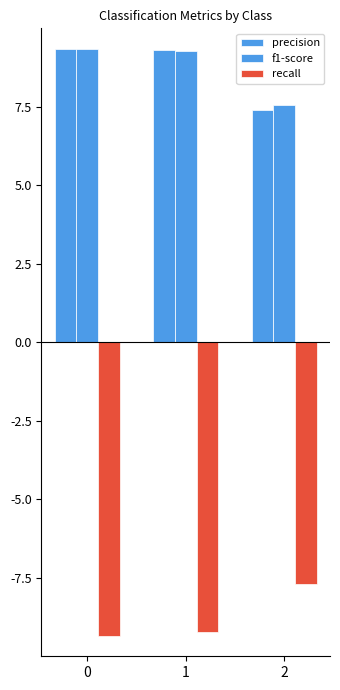

Are the bars grouped side by side (vs. stacked)?

Yes